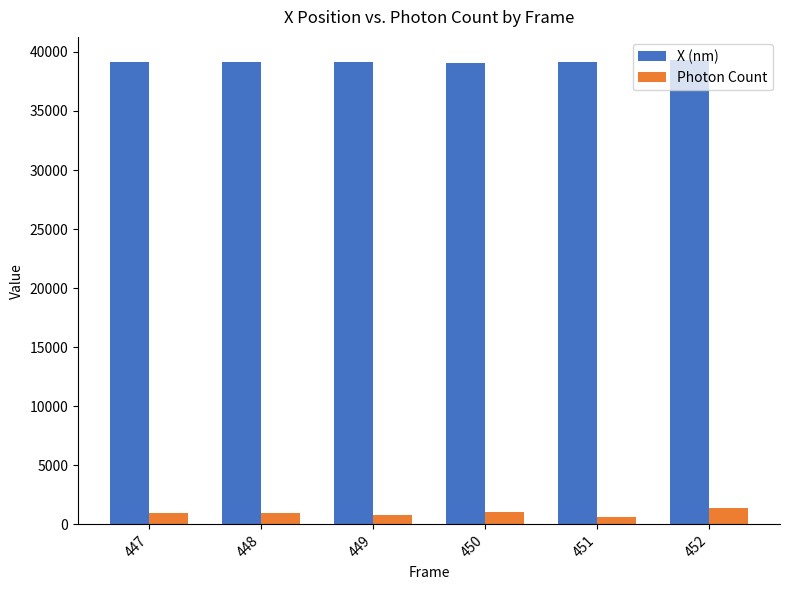

Rank the series by their average value, from highest to lowest.

X (nm), Photon Count